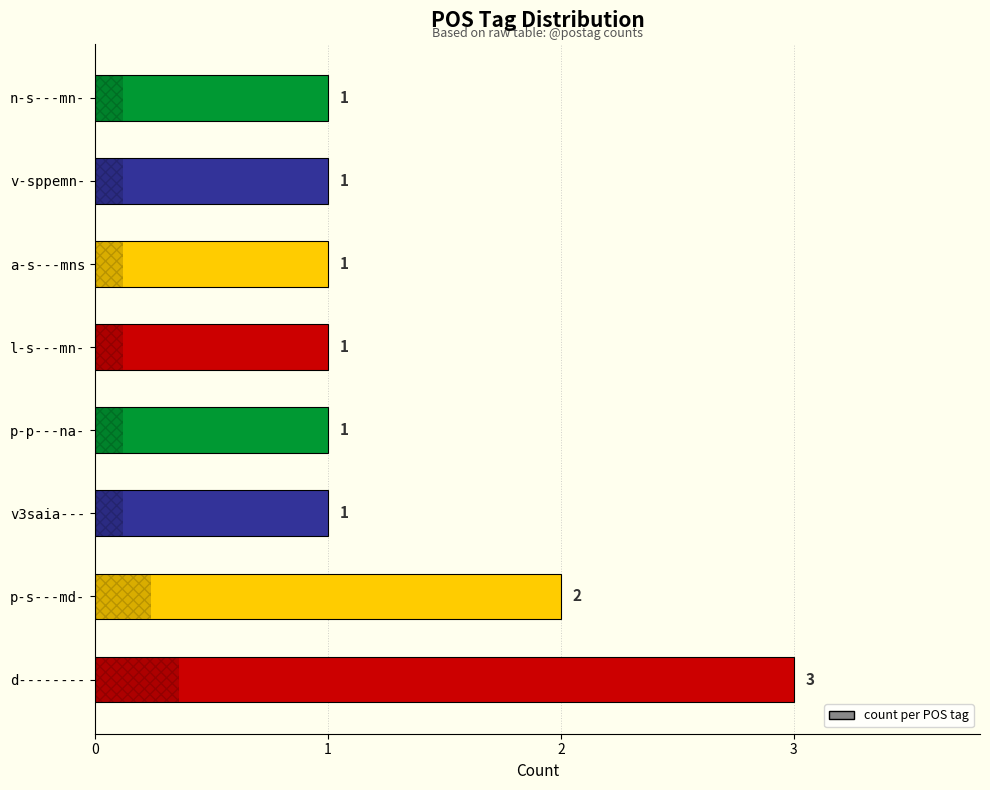

Reading bottom to top, transcribe all the data shown in this chart.

d--------=3	p-s---md-=2	v3saia---=1	p-p---na-=1	l-s---mn-=1	a-s---mns=1	v-sppemn-=1	n-s---mn-=1